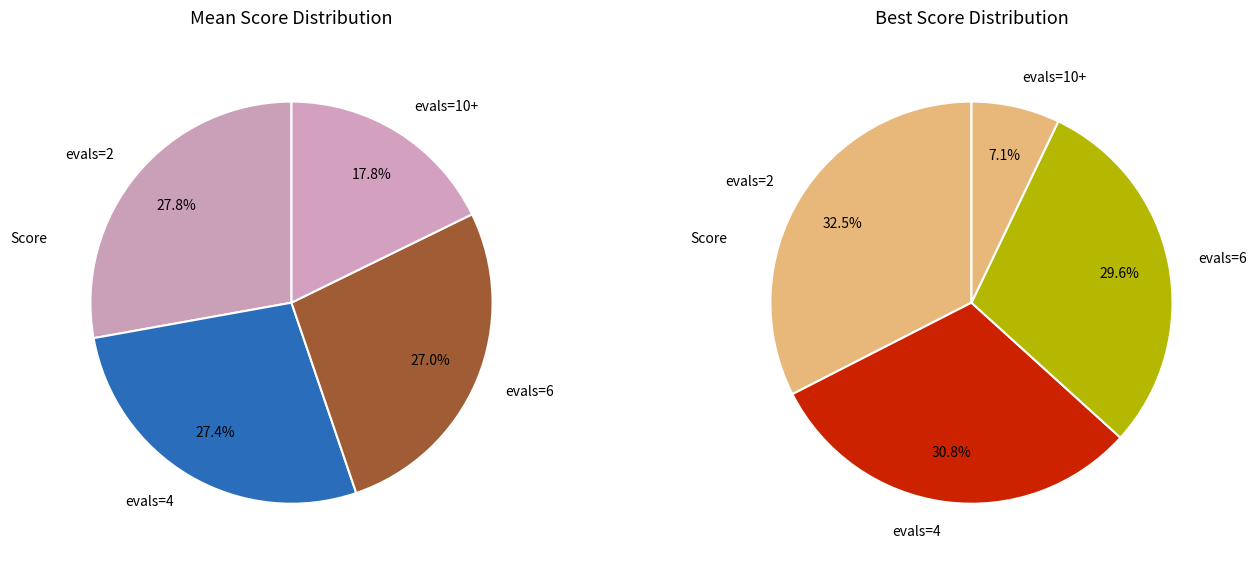

Is there a majority slice in this chart?

No